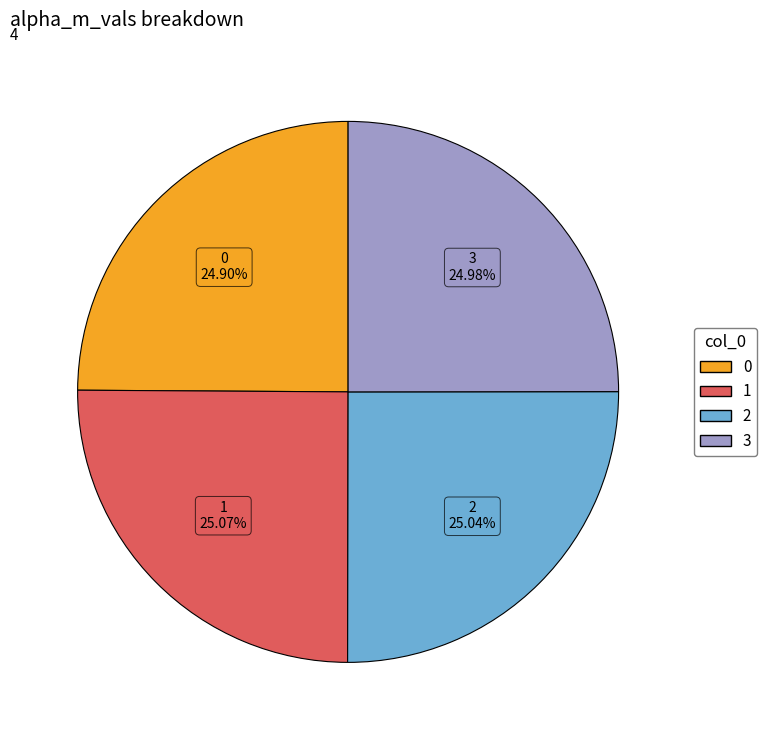

What is the ratio of the value at 0 to the value at 3?

1.0